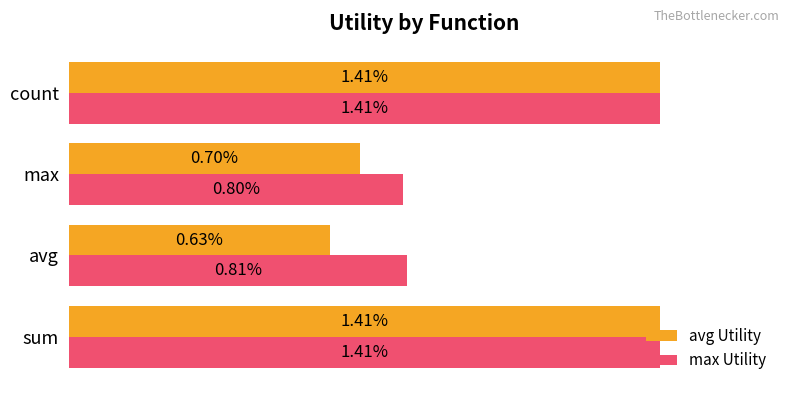

Which series has the widest spread of values?

avg Utility